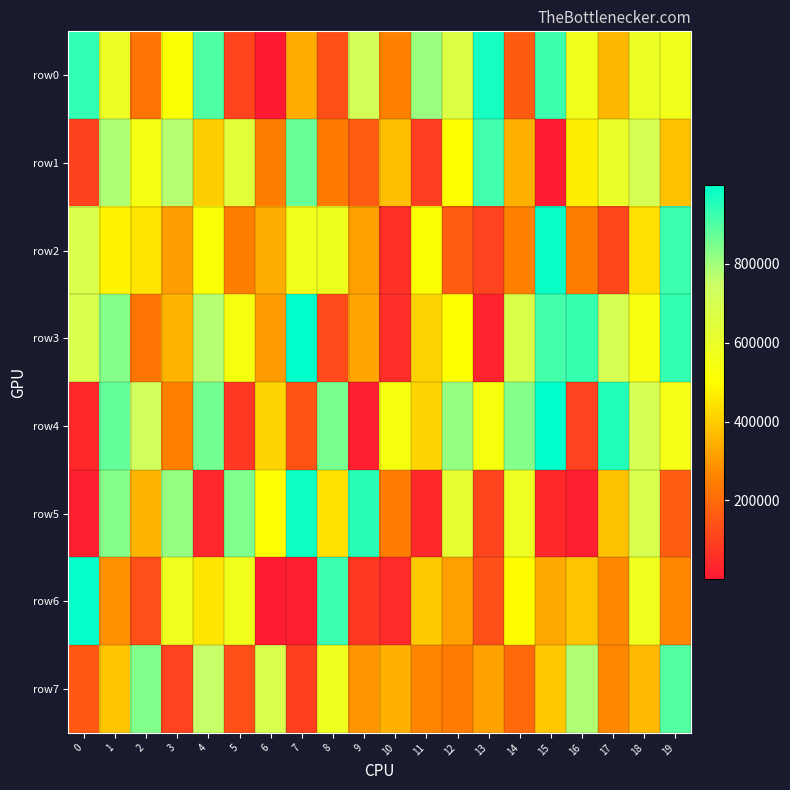

At how many categories does at least one series exceed 726388?

17